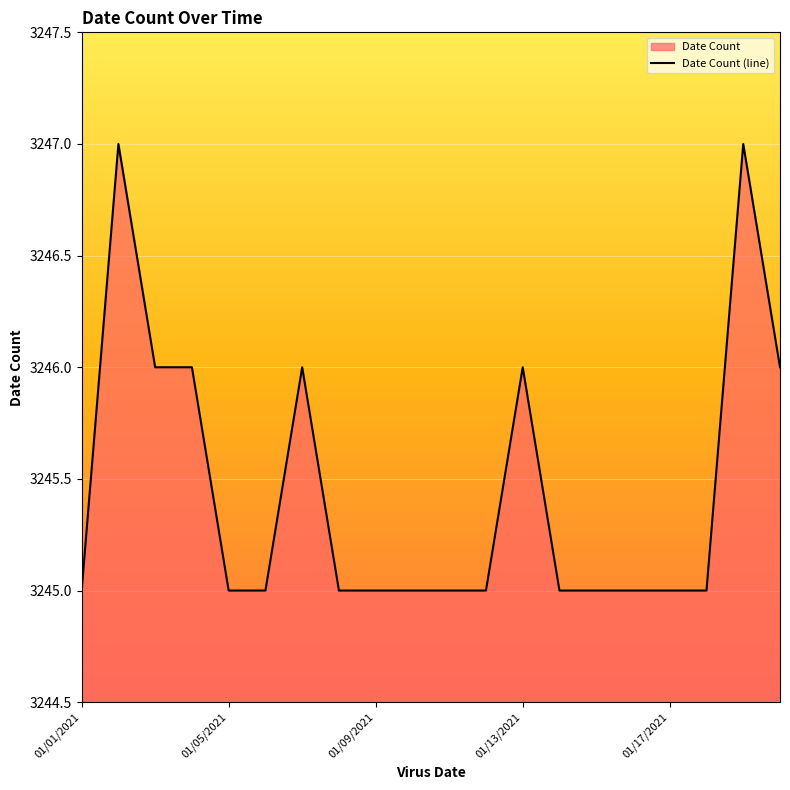

The chart shows a value of 3246 at 01/07/2021. True or false?

True